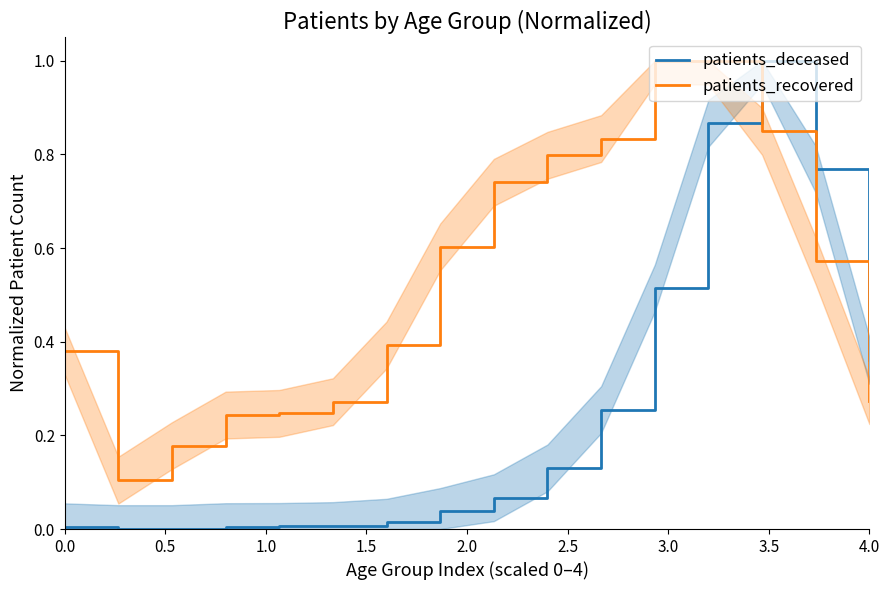

Does the chart display data point markers on the line(s)?

No